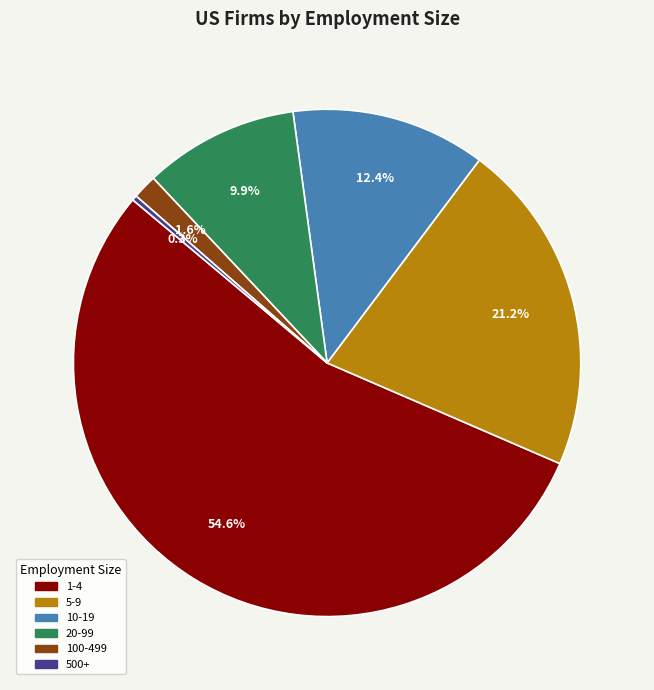

True or false: 5-9 accounts for 21% of the total.

True